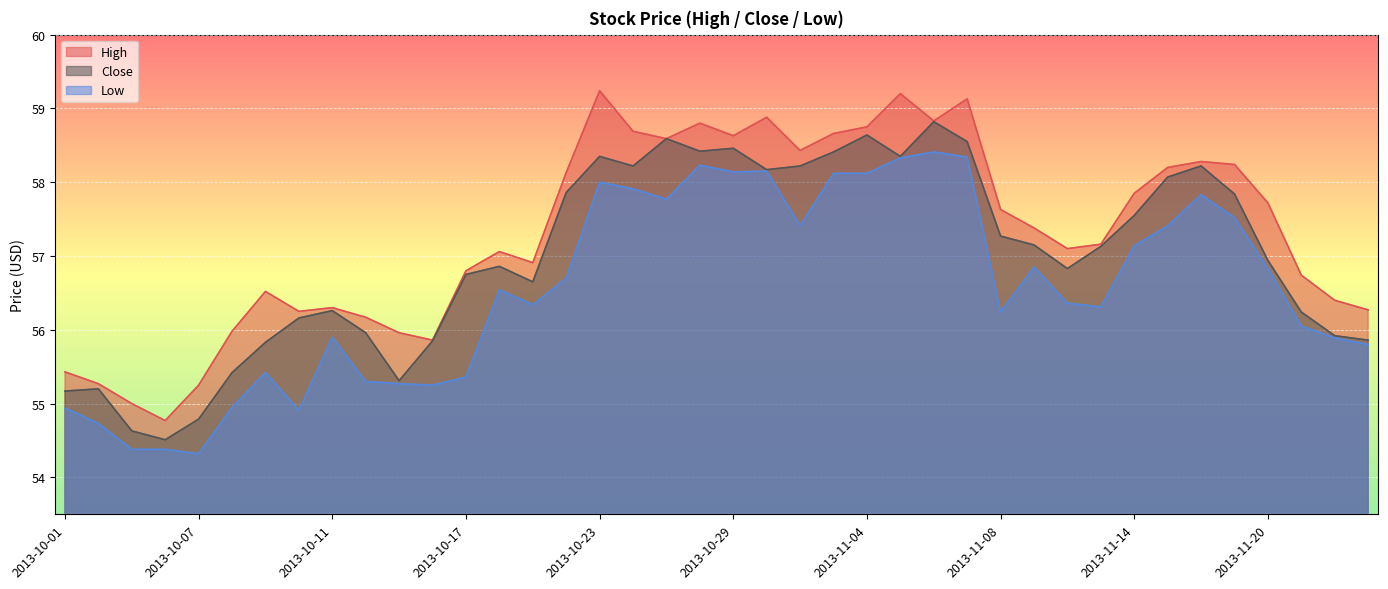

Which has a higher value, 2013-10-17 or 2013-11-05?

2013-11-05